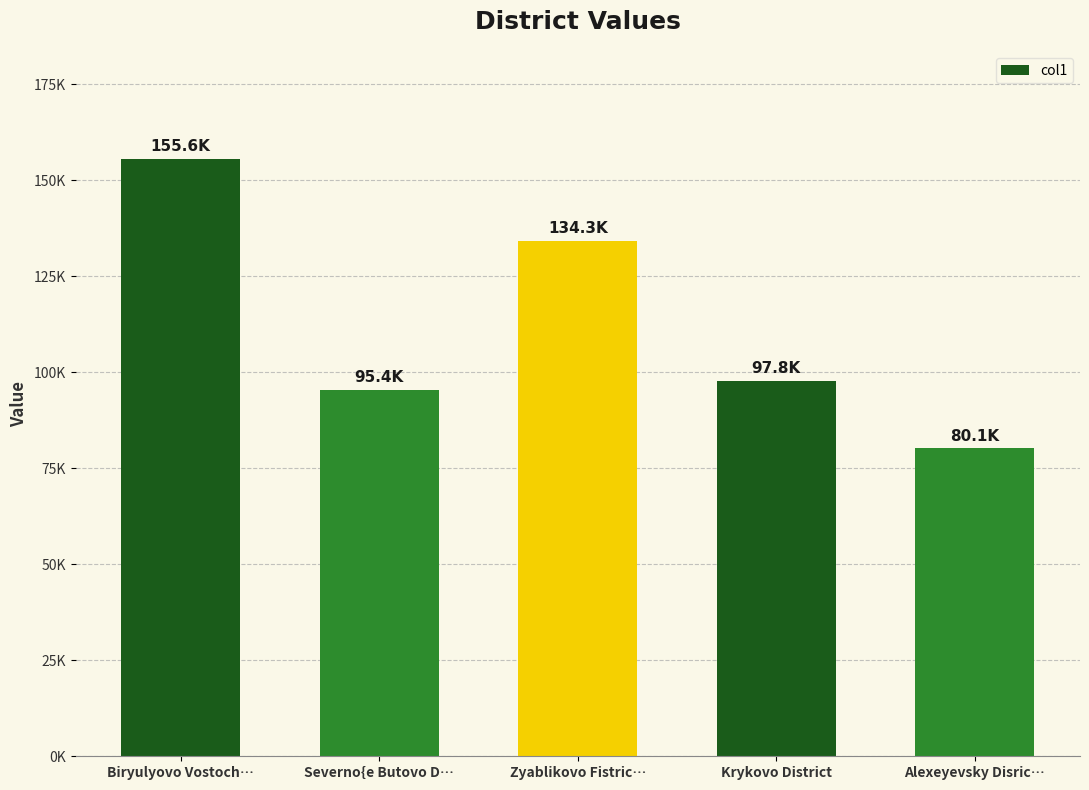

What is the ratio of the value at Severno{e Butovo D… to the value at Zyablikovo Fistric…?

0.7